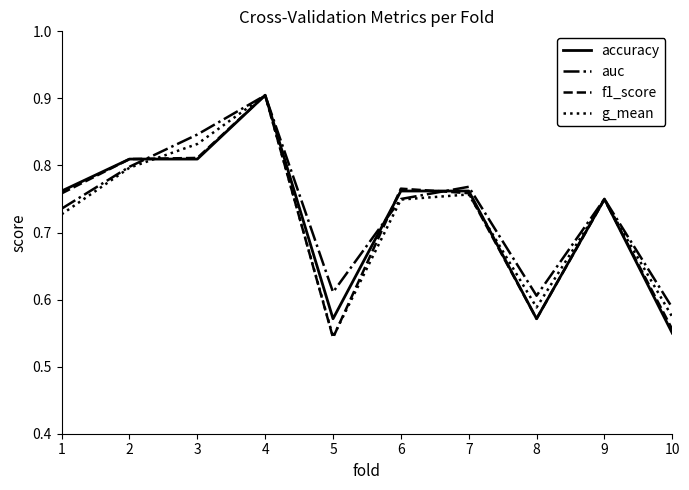

At which category does the chart reach its peak across all series?

4